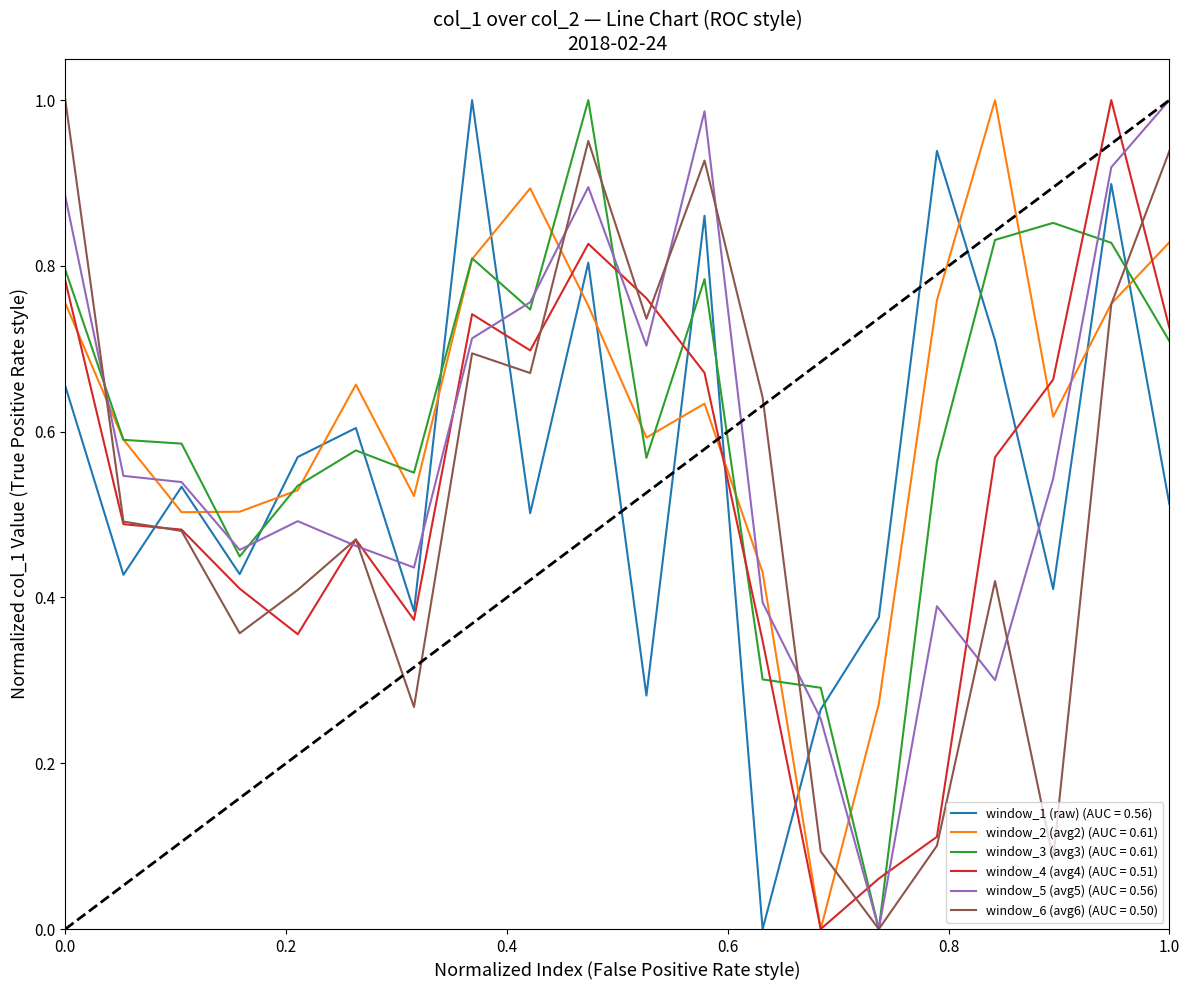

What are all the series names shown in the legend?

window_1 (raw) (AUC = 0.56), window_2 (avg2) (AUC = 0.61), window_3 (avg3) (AUC = 0.61), window_4 (avg4) (AUC = 0.51), window_5 (avg5) (AUC = 0.56), window_6 (avg6) (AUC = 0.50)